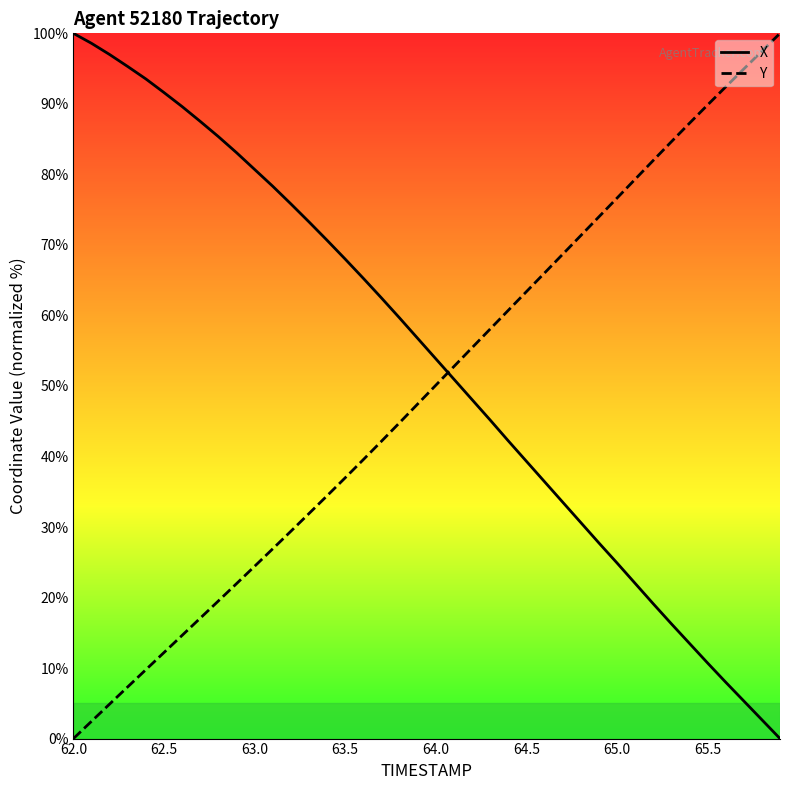

Is it true that X equals 7.1 at 65.5?

False